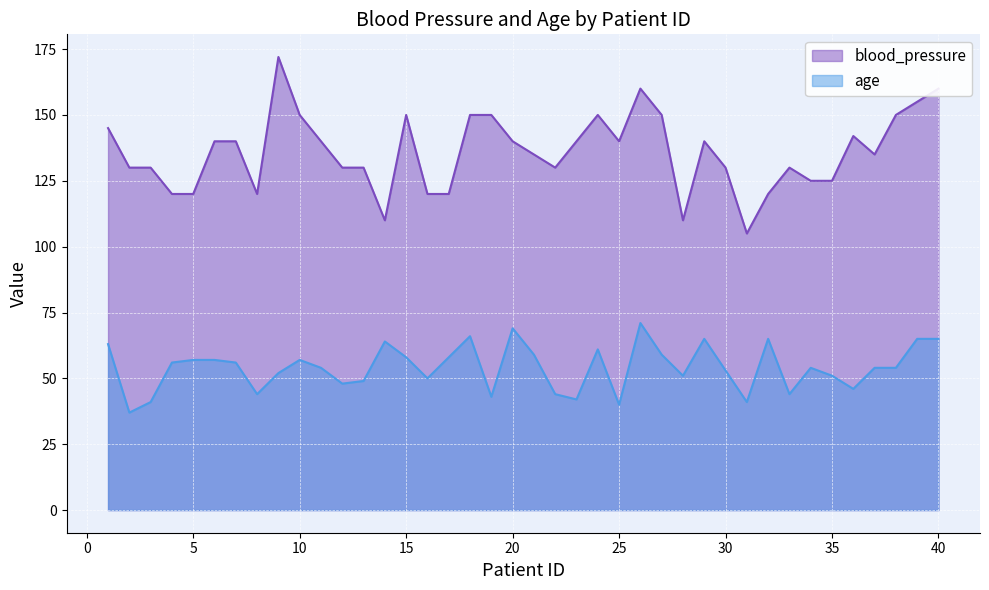

Is the value of age at 15 greater than the value of blood_pressure at 19?

No